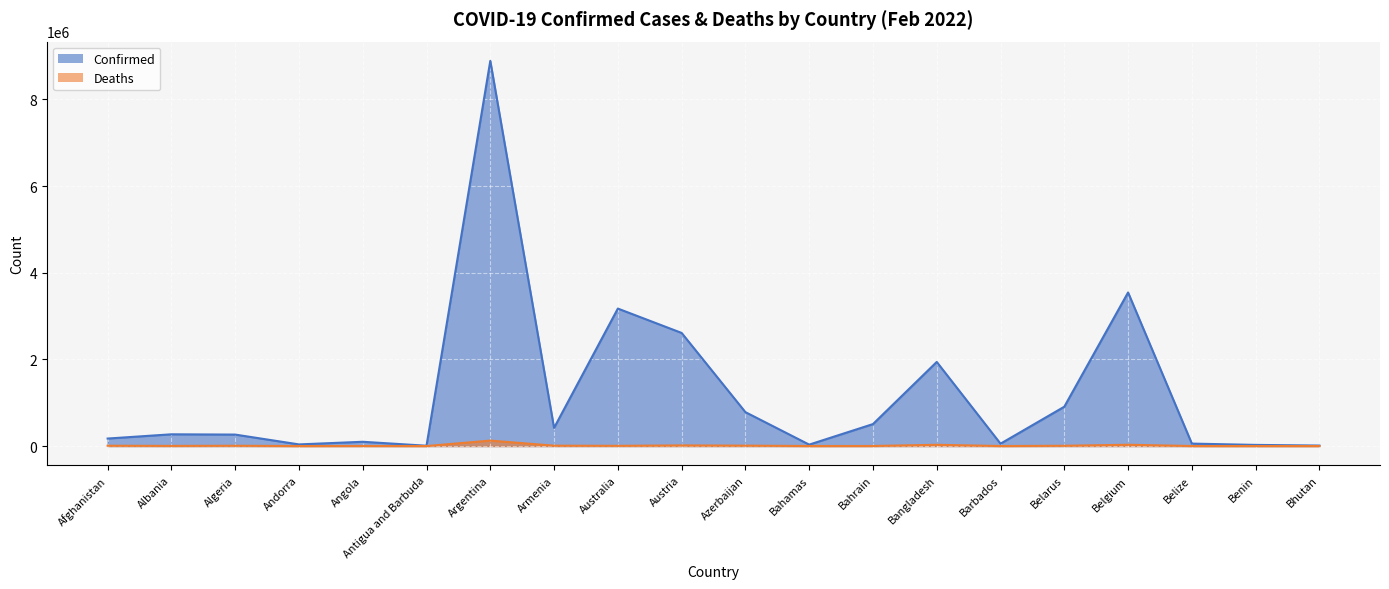

In Deaths, how many points are lower than both neighbors (excluding endpoints)?

6